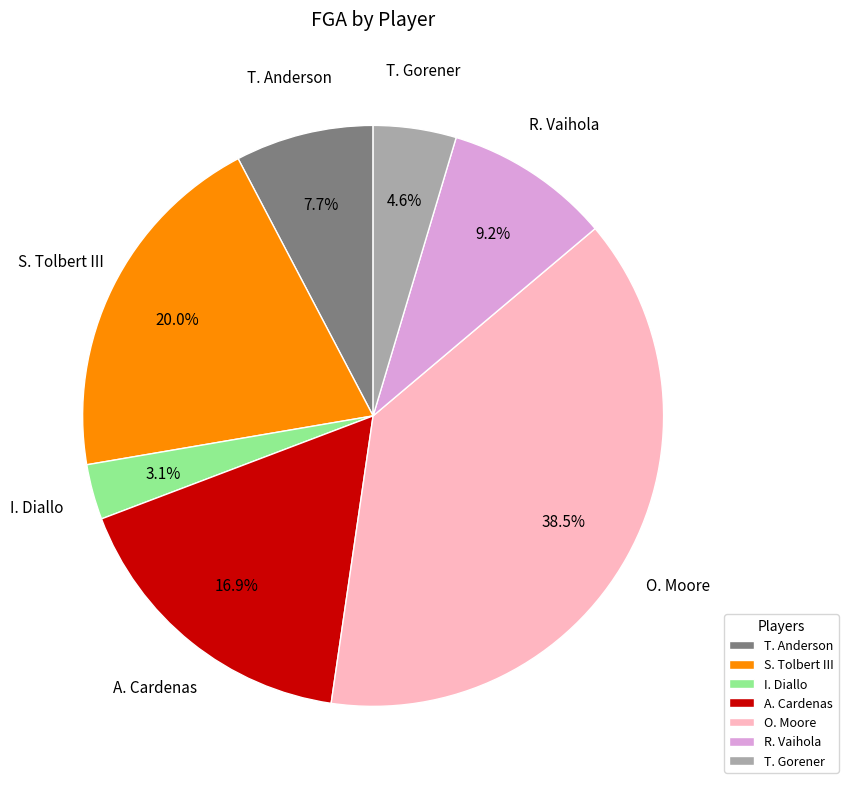

Which slice is the largest?

O. Moore